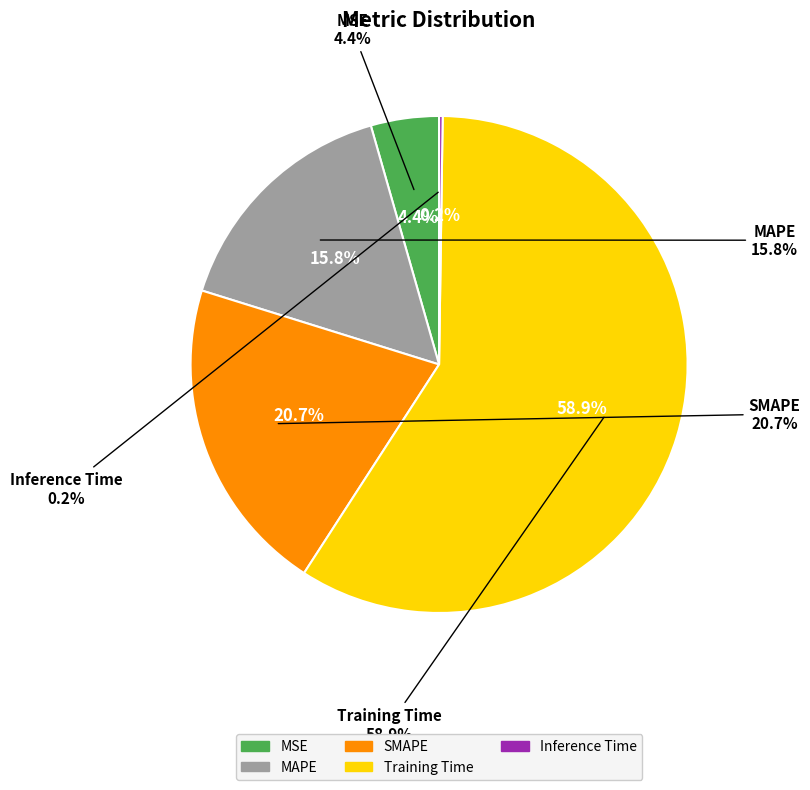

Combined, what portion of the pie is Inference Time and Training Time?

59.1%